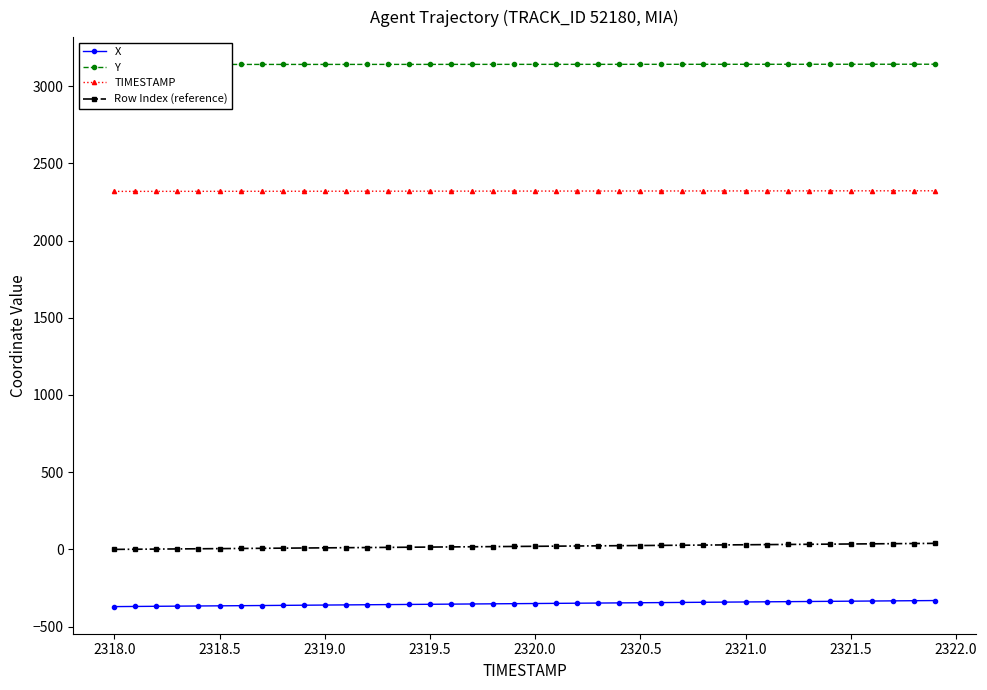

True or false: Y and Row Index (reference) cross at least once.

False